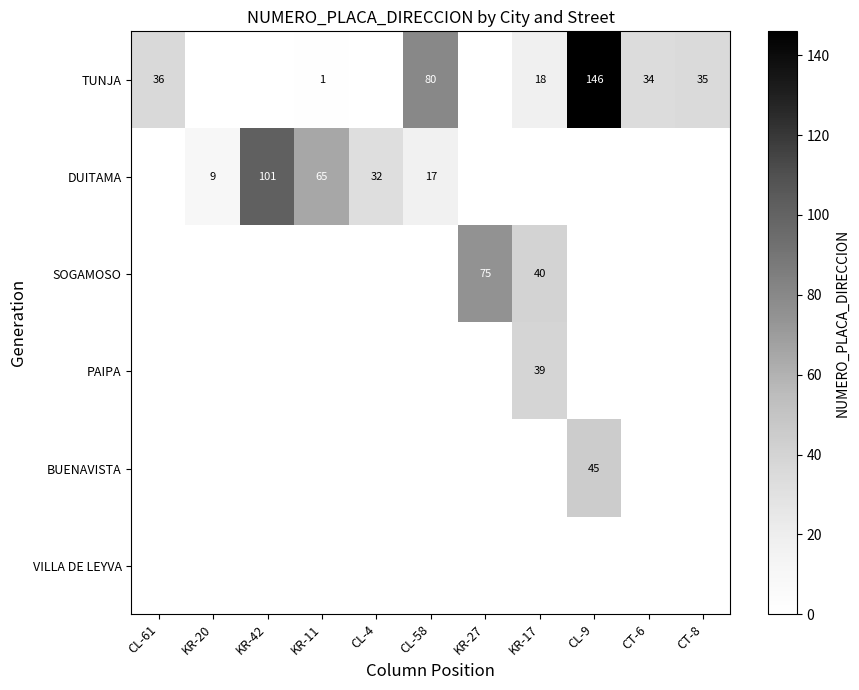

The DUITAMA series shows 146 at KR-42. True or false?

False